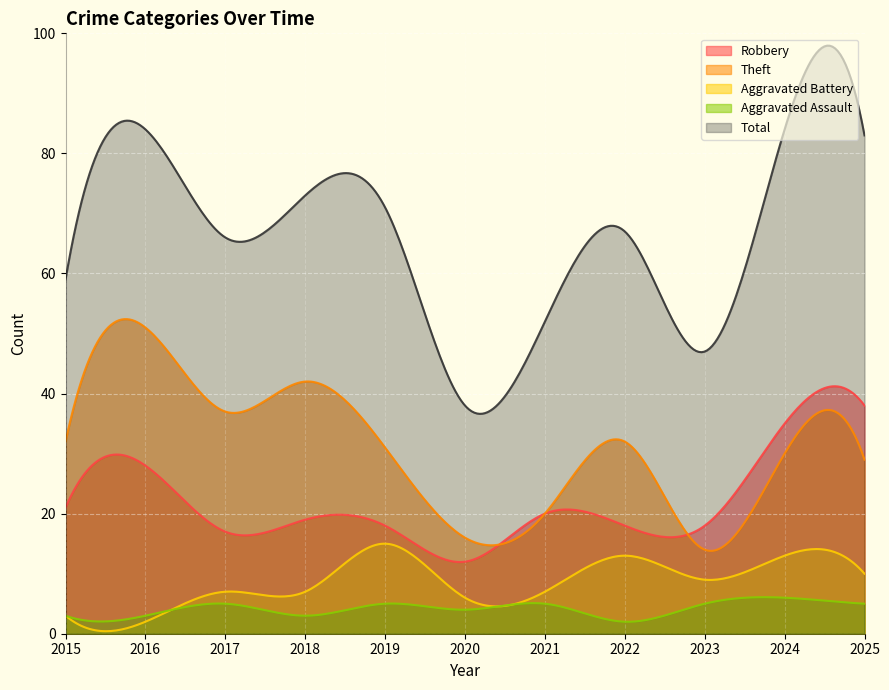

At how many categories does at least one series exceed 32?

300